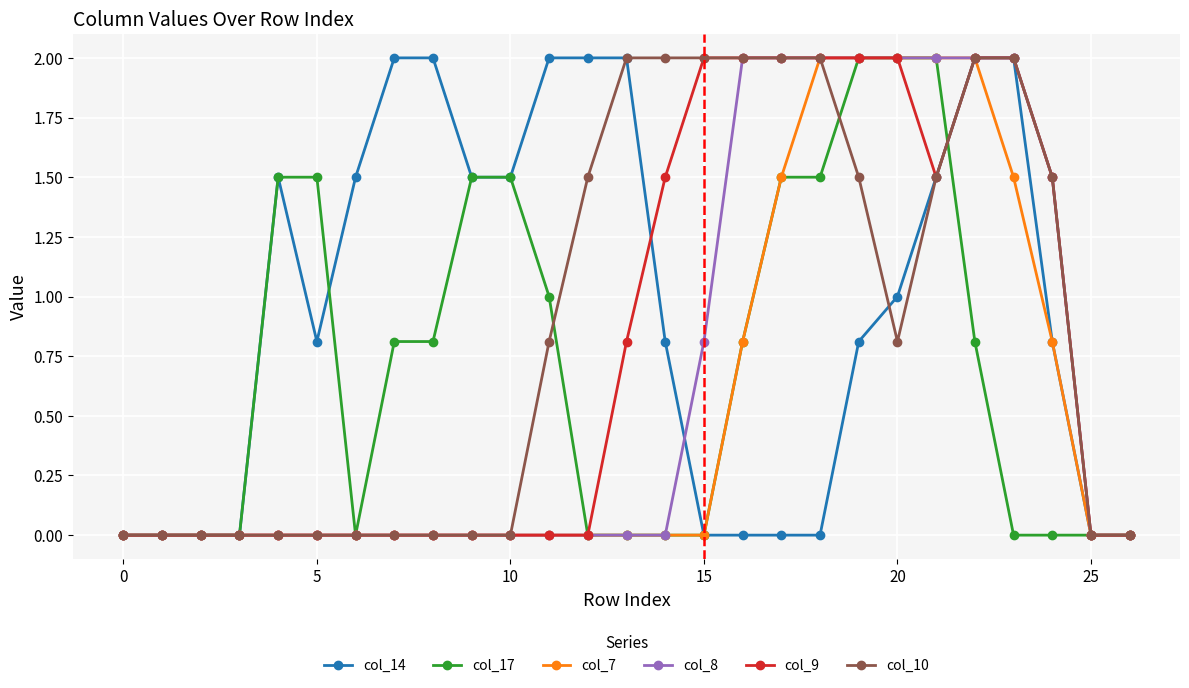

What is the maximum value for col_8?

2.0